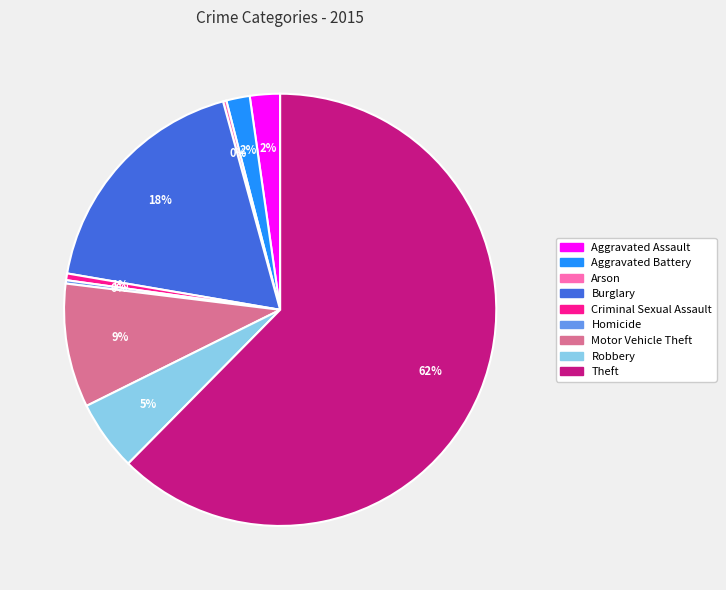

Which slice is the largest?

Theft